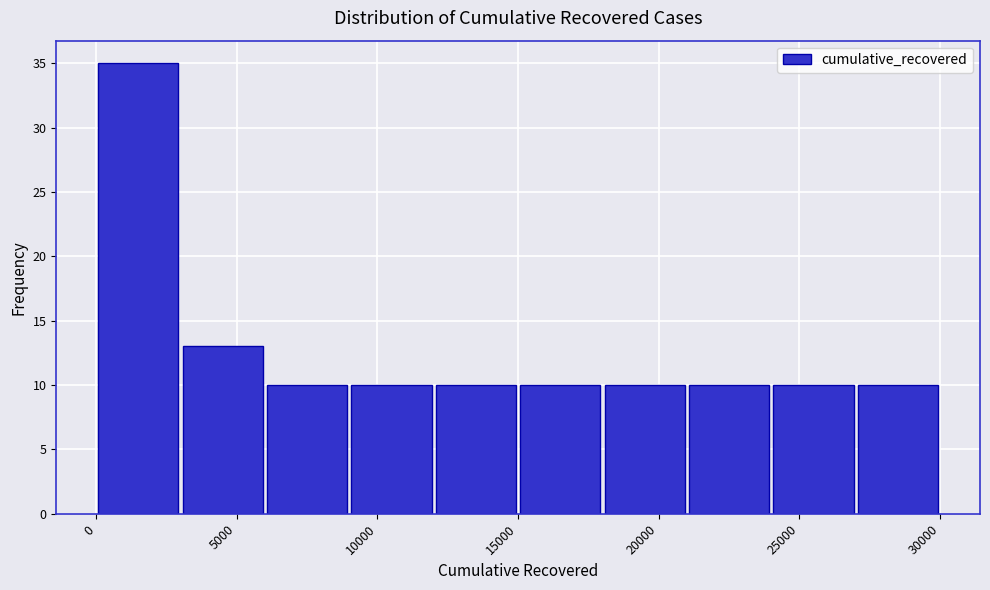

Reading left to right, list every bar in this chart as the range it spans on the x-axis followed by its height. Neither the bar edges nor the heights are printed on the chart, so give them approximately, as read against the axes.

0 to 3000: 35
3000 to 6000: 13
6000 to 9000: 10
9000 to 12000: 10
12000 to 15000: 10
15000 to 18000: 10
18000 to 21000: 10
21000 to 24000: 10
24000 to 27000: 10
27000 to 30000: 10